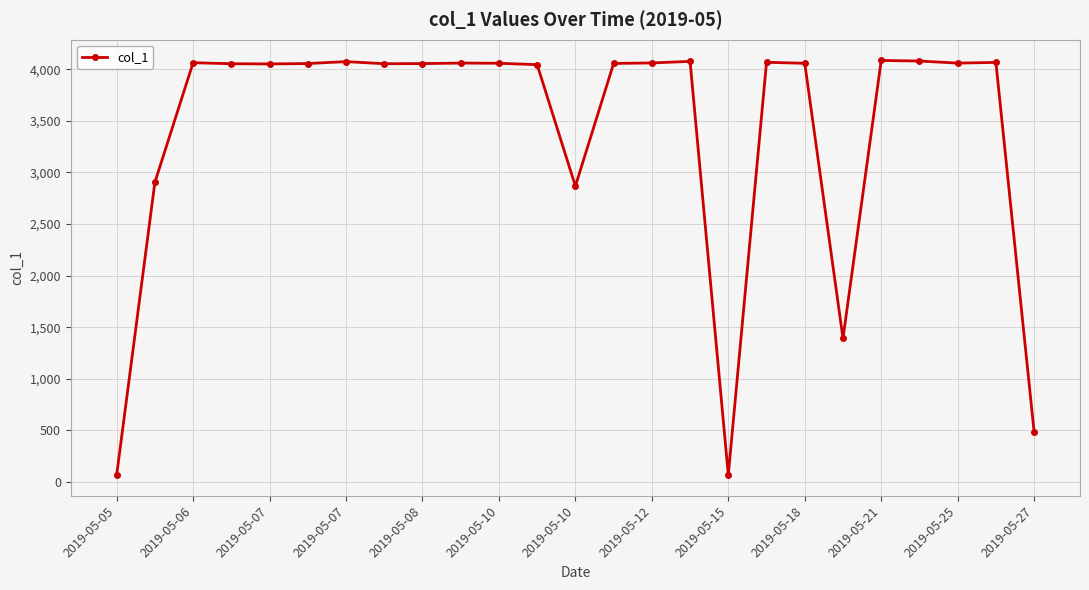

True or false: the data has more than 1 interior local peaks.

True